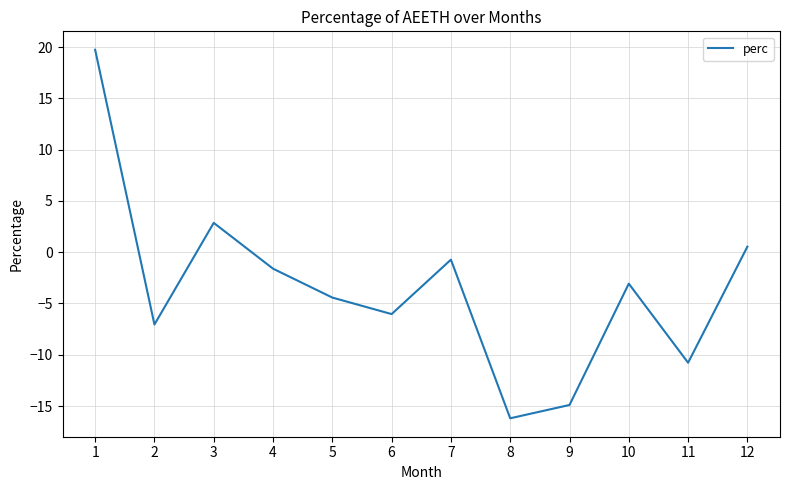

Rank the categories by value from highest to lowest.

1, 3, 12, 7, 4, 10, 5, 6, 2, 11, 9, 8